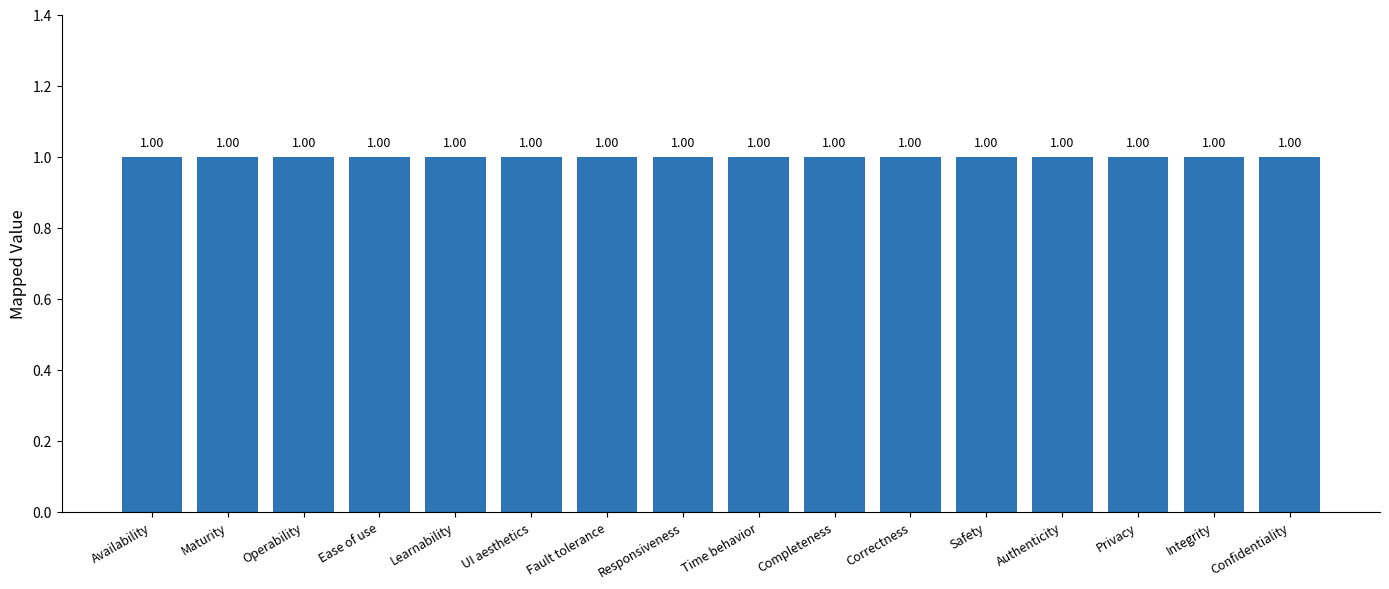

What is the greatest value displayed?

1.0